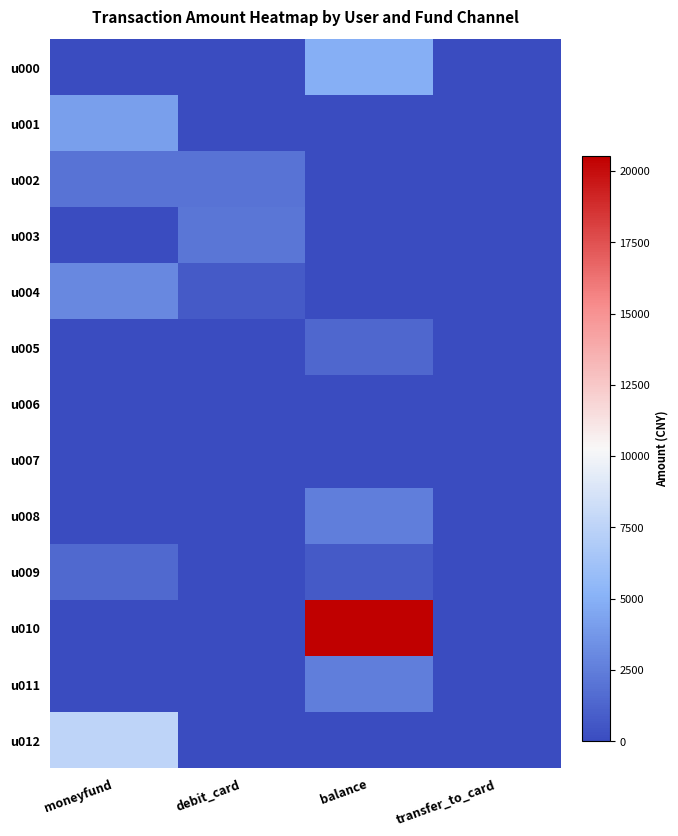

Reading left to right, extract all data points from this chart.

u000: moneyfund=0.0	debit_card=0.0	balance=4900.0	transfer_to_card=0.0
u001: moneyfund=4130.0	debit_card=0.0	balance=0.0	transfer_to_card=0.0
u002: moneyfund=2000.0	debit_card=2000.0	balance=0.0	transfer_to_card=0.0
u003: moneyfund=0.0	debit_card=2100.0	balance=0.0	transfer_to_card=0.0
u004: moneyfund=3000.0	debit_card=800.0	balance=0.0	transfer_to_card=0.0
u005: moneyfund=0.0	debit_card=0.0	balance=1400.0	transfer_to_card=0.0
u006: moneyfund=0.0	debit_card=0.0	balance=0.0	transfer_to_card=0.0
u007: moneyfund=0.0	debit_card=0.0	balance=0.0	transfer_to_card=0.0
u008: moneyfund=0.0	debit_card=0.0	balance=2500.0	transfer_to_card=0.0
u009: moneyfund=1500.0	debit_card=0.0	balance=770.0	transfer_to_card=0.0
u010: moneyfund=0.0	debit_card=0.0	balance=20511.7	transfer_to_card=0.0
u011: moneyfund=0.0	debit_card=0.0	balance=2500.0	transfer_to_card=0.0
u012: moneyfund=7600.0	debit_card=0.0	balance=0.0	transfer_to_card=0.0